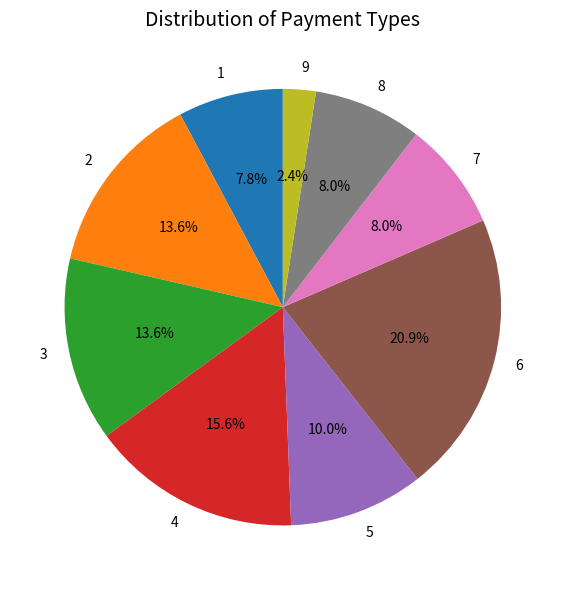

Combined, do 2 and 4 account for over 50%?

No